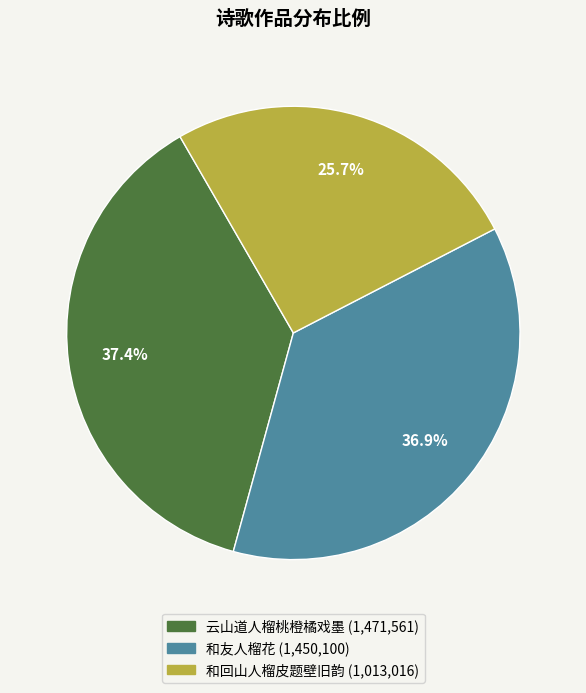

Which slice is the smallest?

和回山人榴皮题壁旧韵